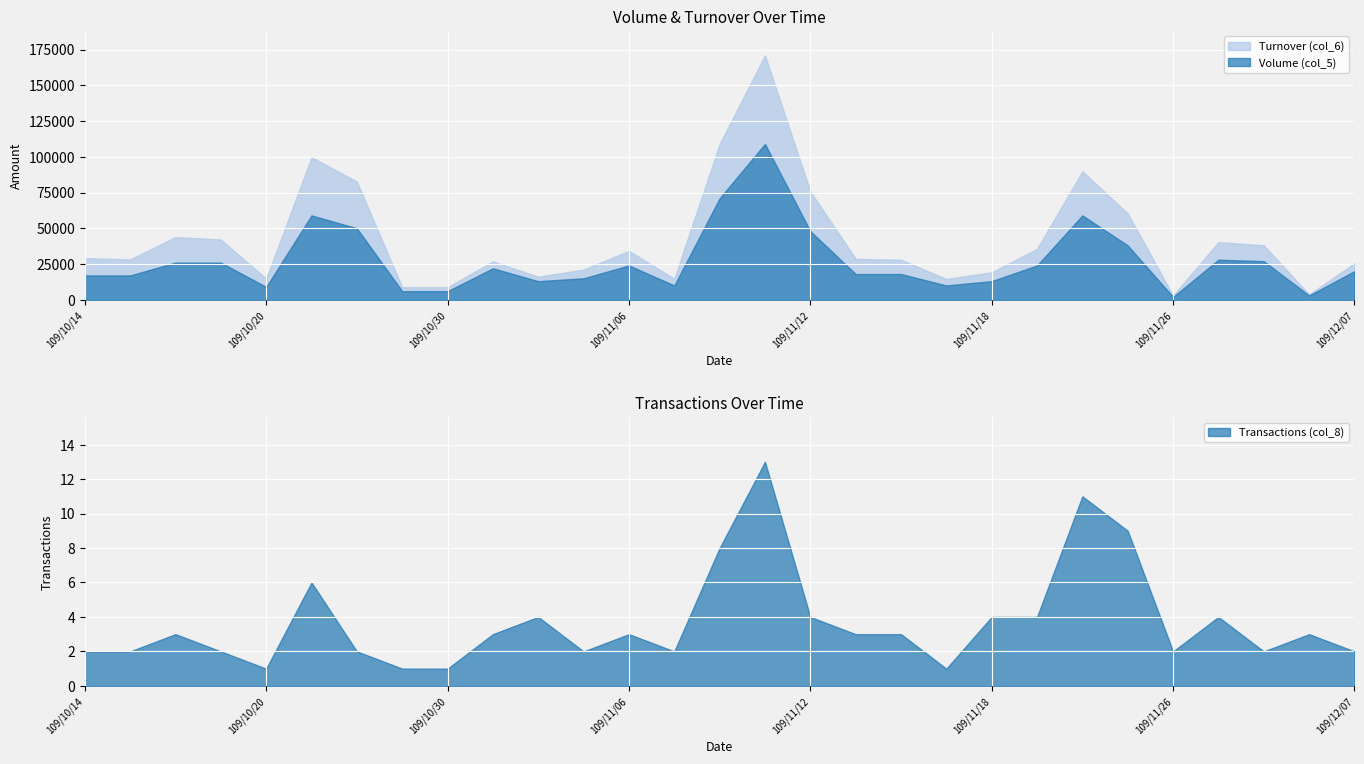

What is the lowest value of the Volume (col_5) series?

2000